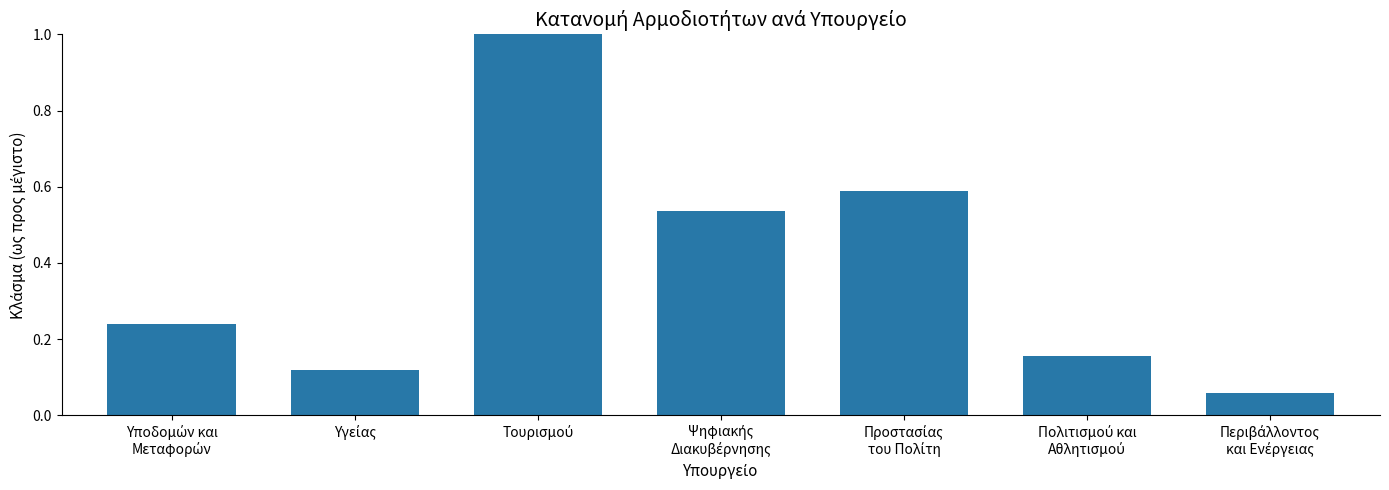

What is the maximum value shown in the chart?

1.0